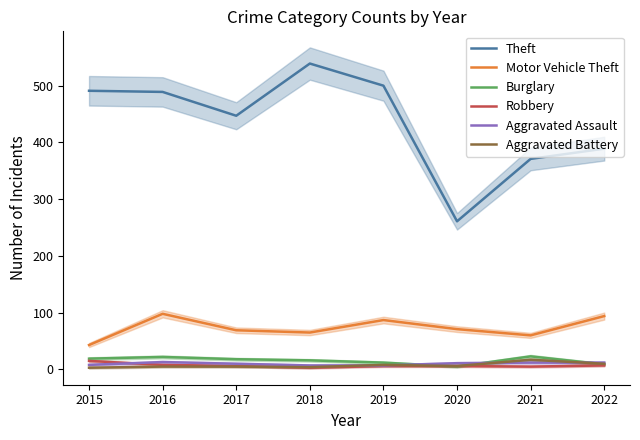

What is the difference between the maximum and minimum values in the Robbery series?

12